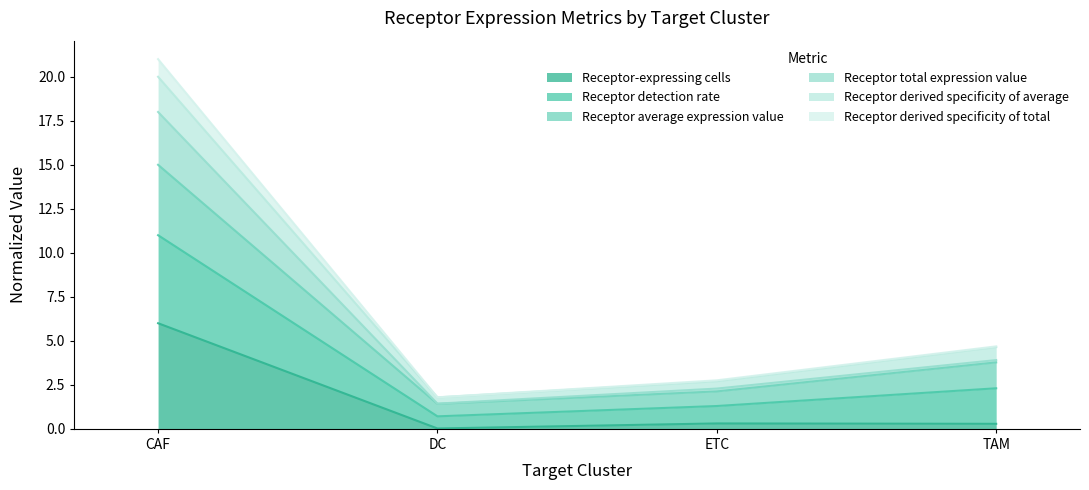

What is the label of the 4th point from the right?

CAF